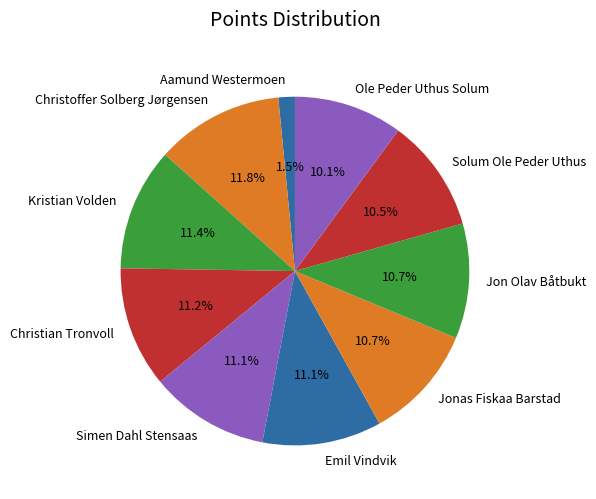

What percentage is the Simen Dahl Stensaas slice, to the nearest percent?

11%